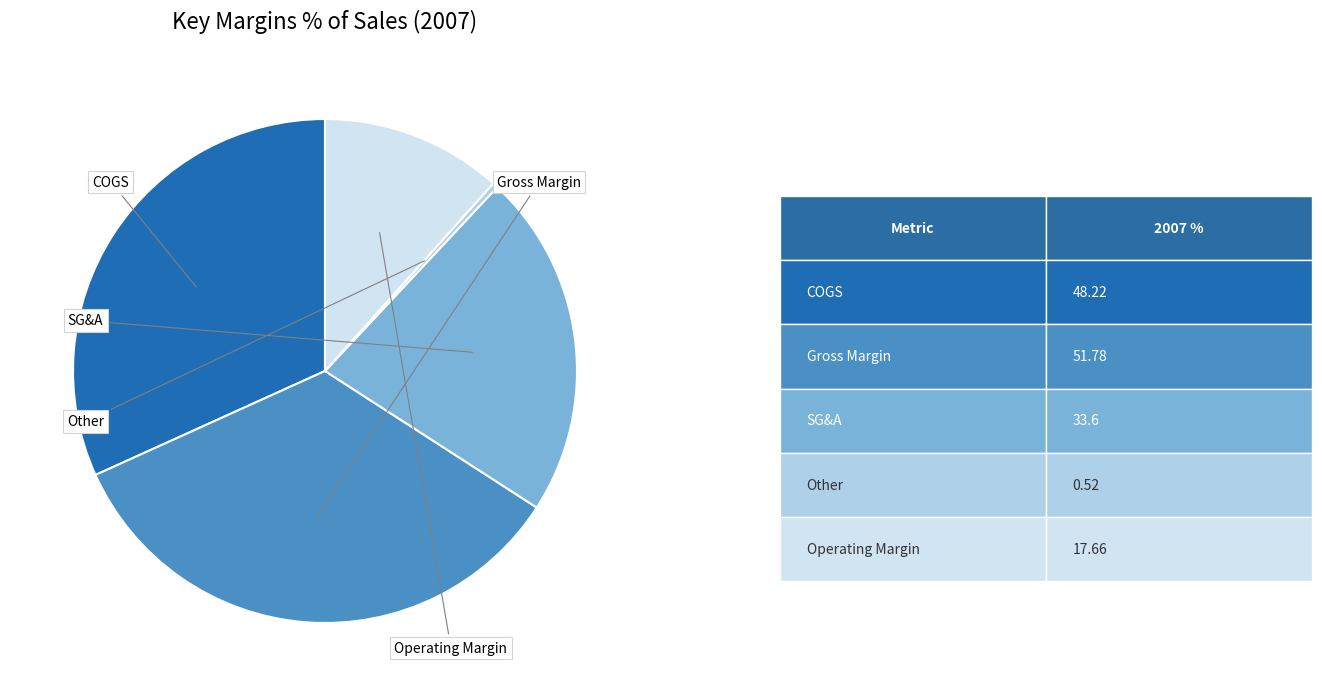

The COGS slice represents 32% of the pie. True or false?

True